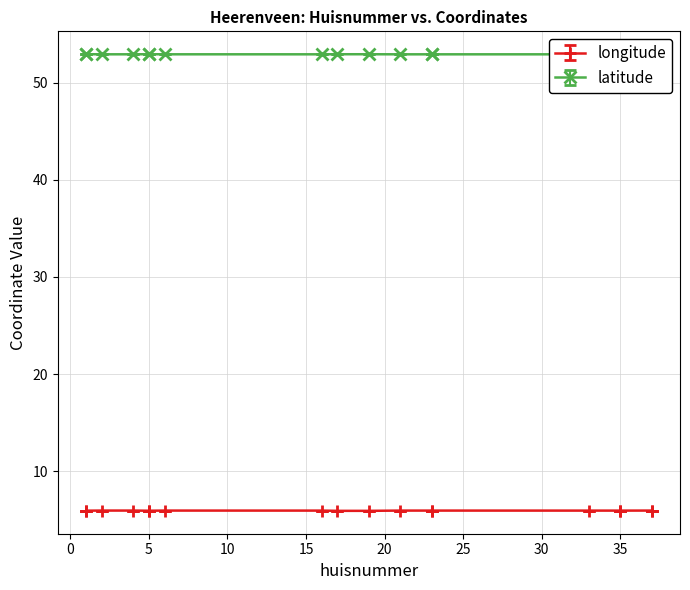

List the series in order of their peak value, highest first.

latitude, longitude